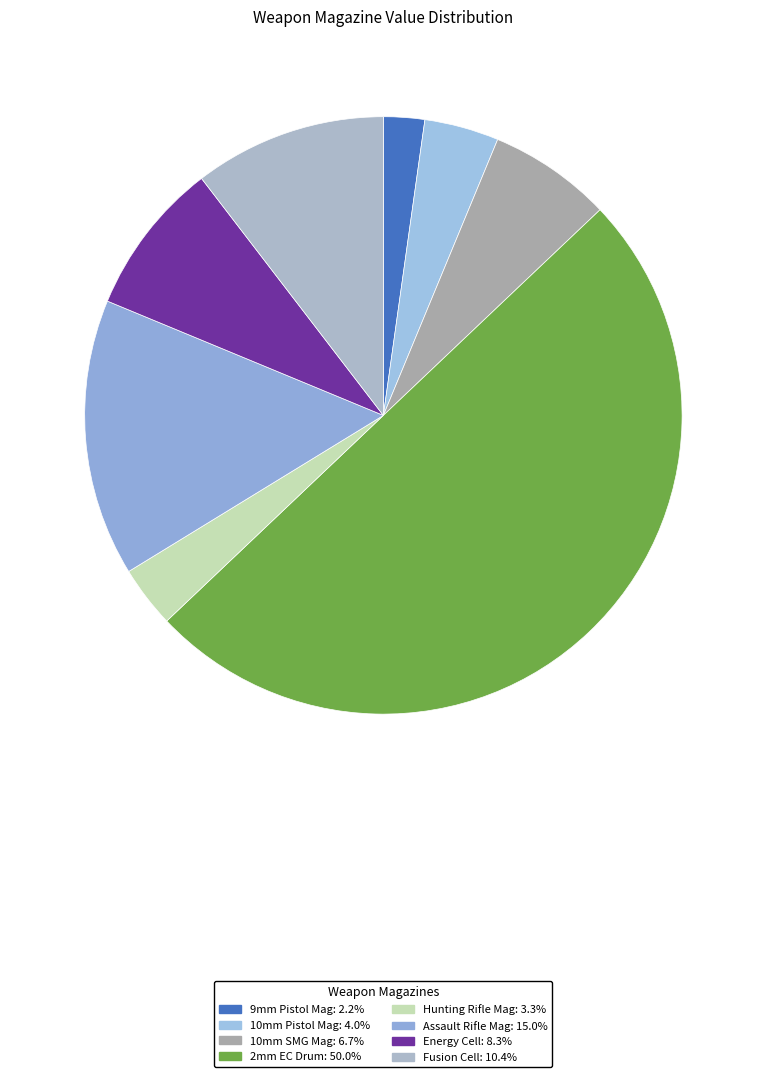

How much of the chart is everything except Fusion Cell?

89.6%